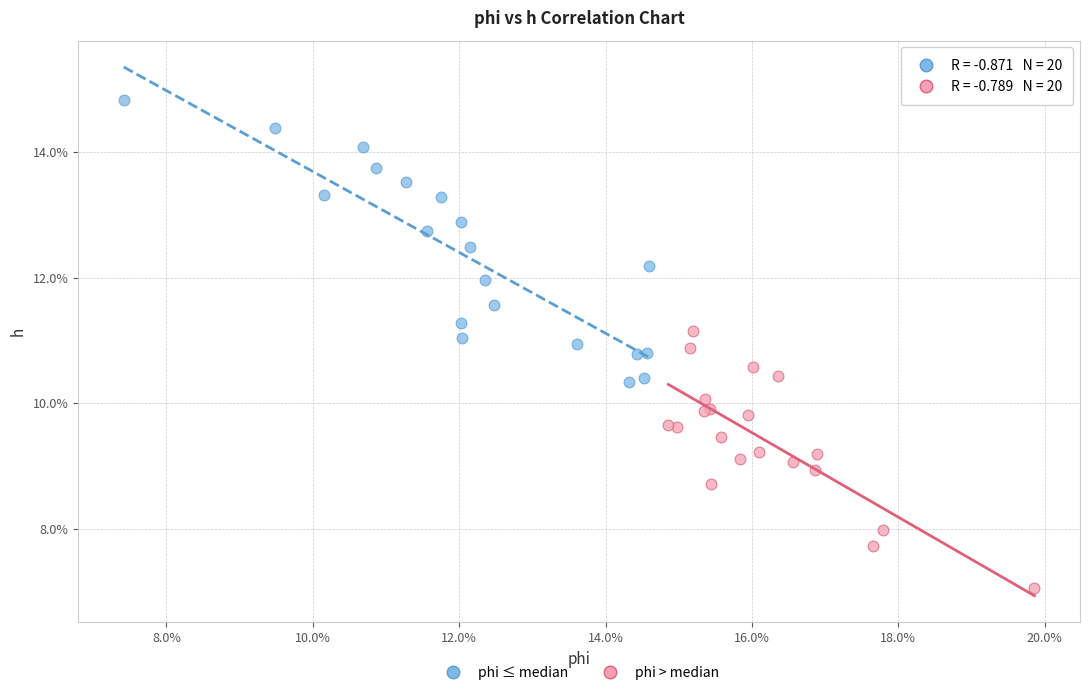

Which series reaches the minimum Y coordinate?

phi > median